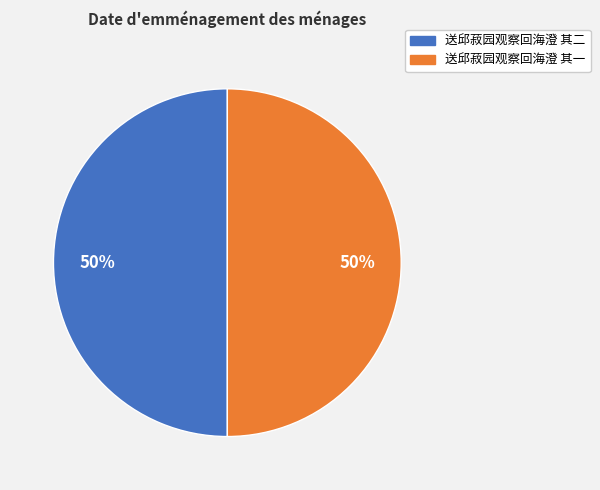

Do 送邱菽园观察回海澄 其二 and 送邱菽园观察回海澄 其一 together represent more than half of the pie?

Yes